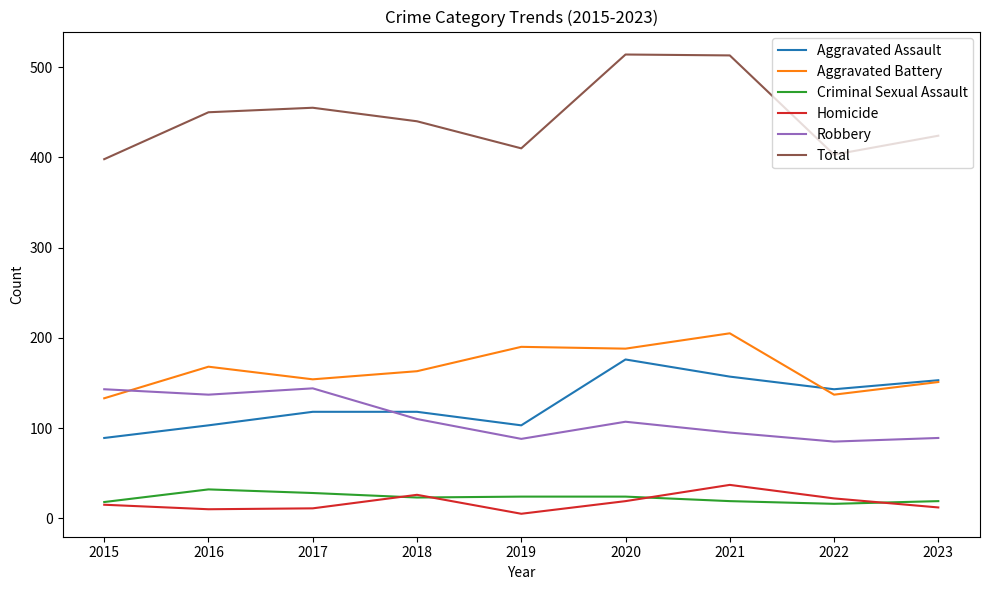

Is the value of Criminal Sexual Assault at 2022 greater than the value of Aggravated Battery at 2016?

No